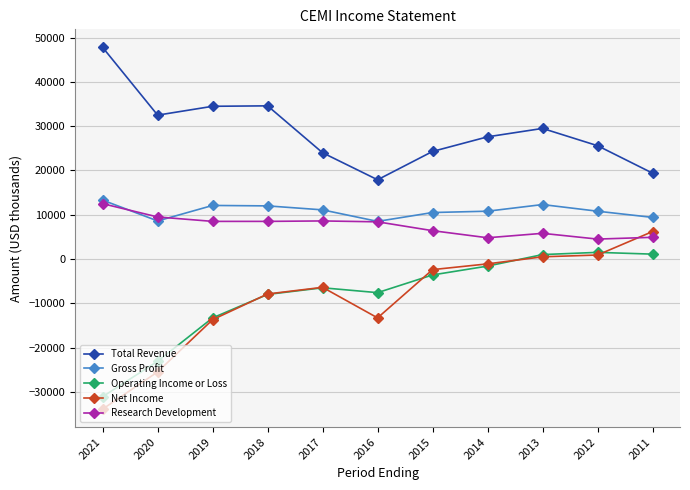

How many data points in Operating Income or Loss are less than -6500?

5